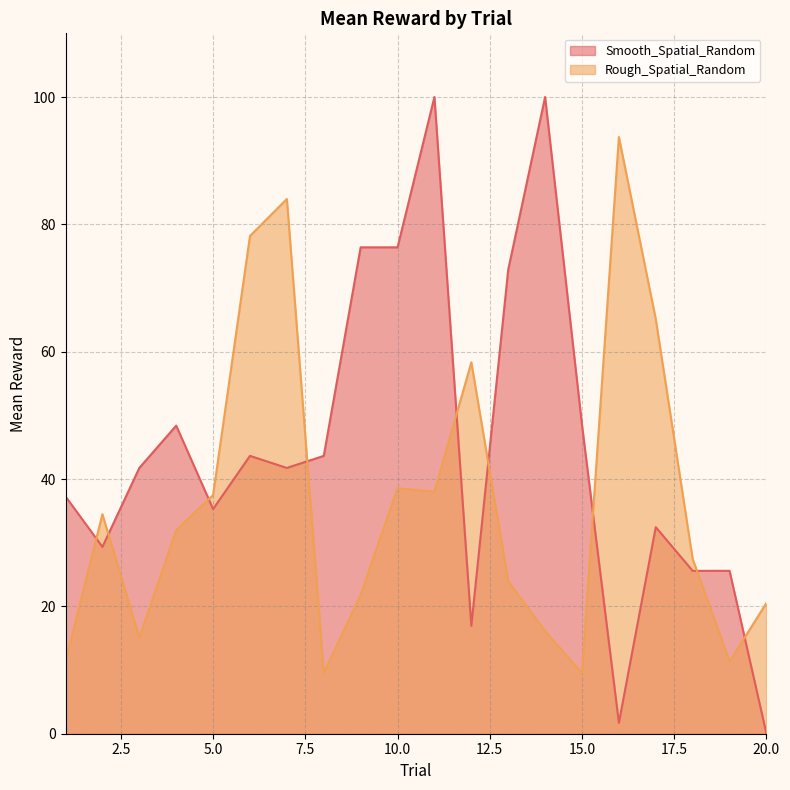

Is the value of Rough_Spatial_Random at 6 greater than the value of Smooth_Spatial_Random at 8?

Yes